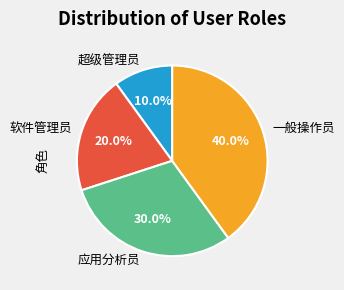

Do 超级管理员 and 应用分析员 together represent more than half of the pie?

No